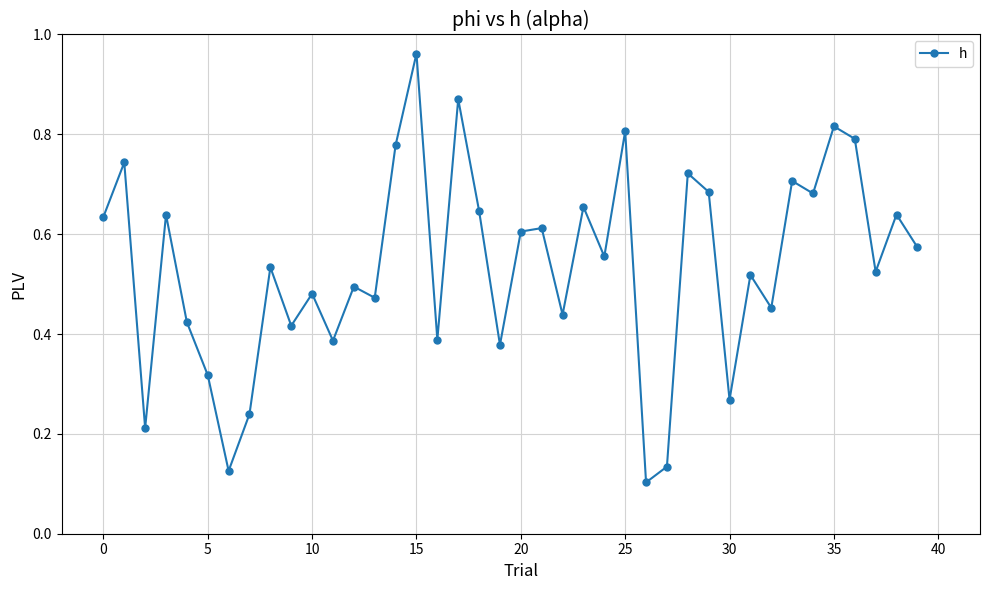

What is the sum of all values?

21.4